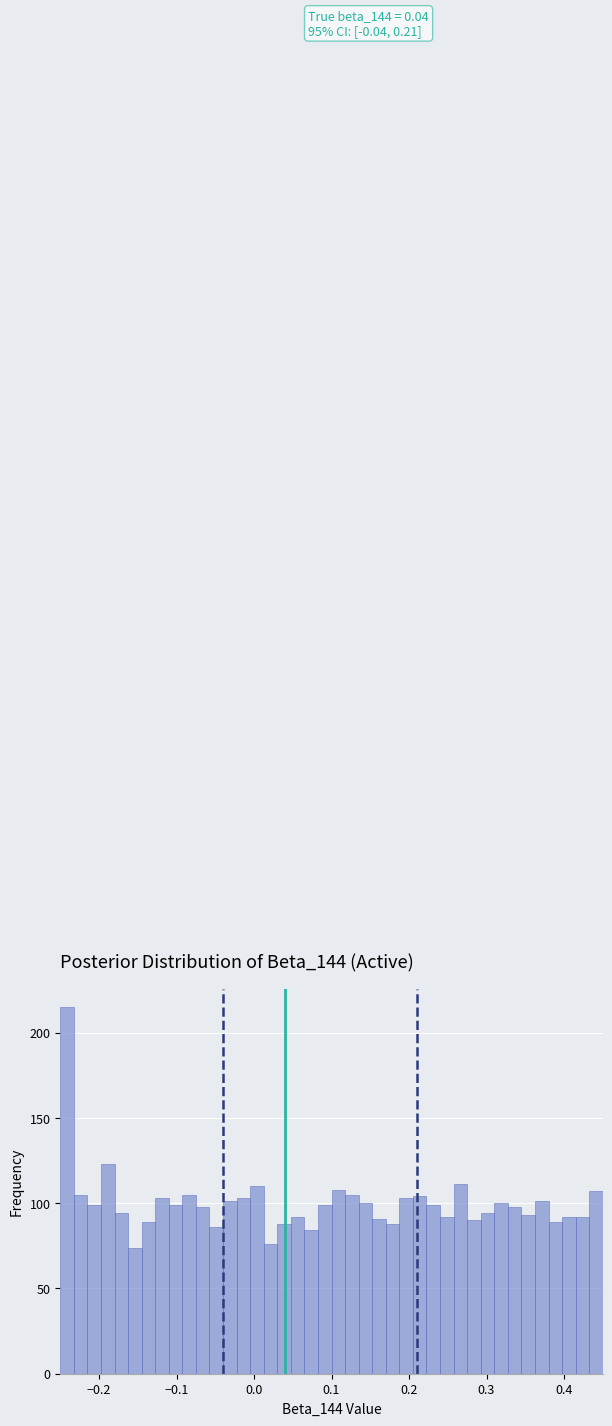

Around what value on the x-axis is the tallest bar? Give the approximate position of its centre, as read against the axis.

-0.24